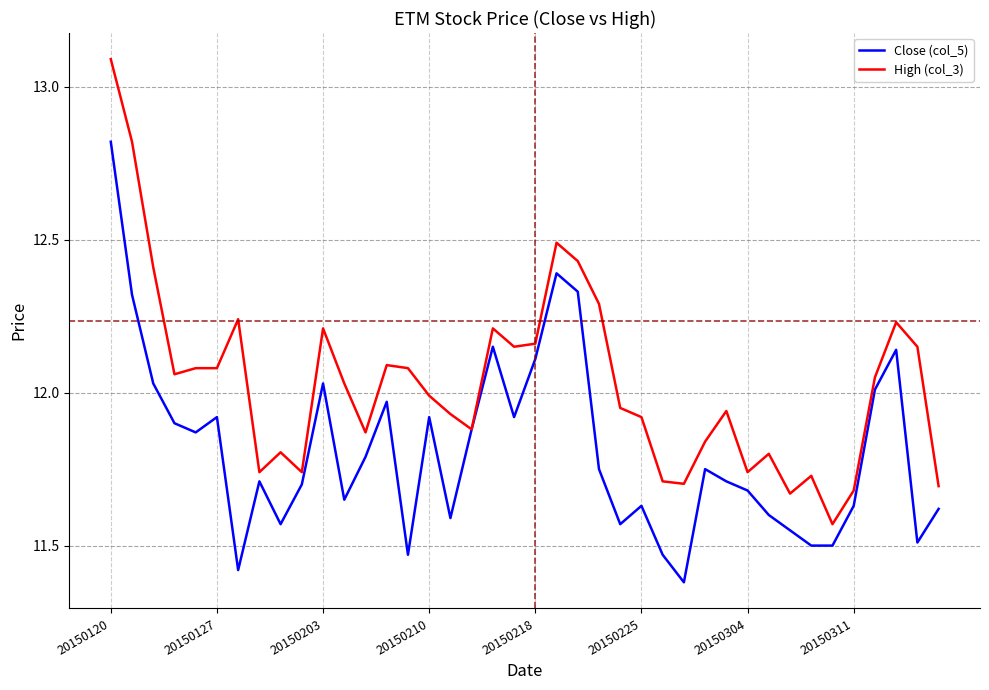

Count the number of data series in this chart.

2